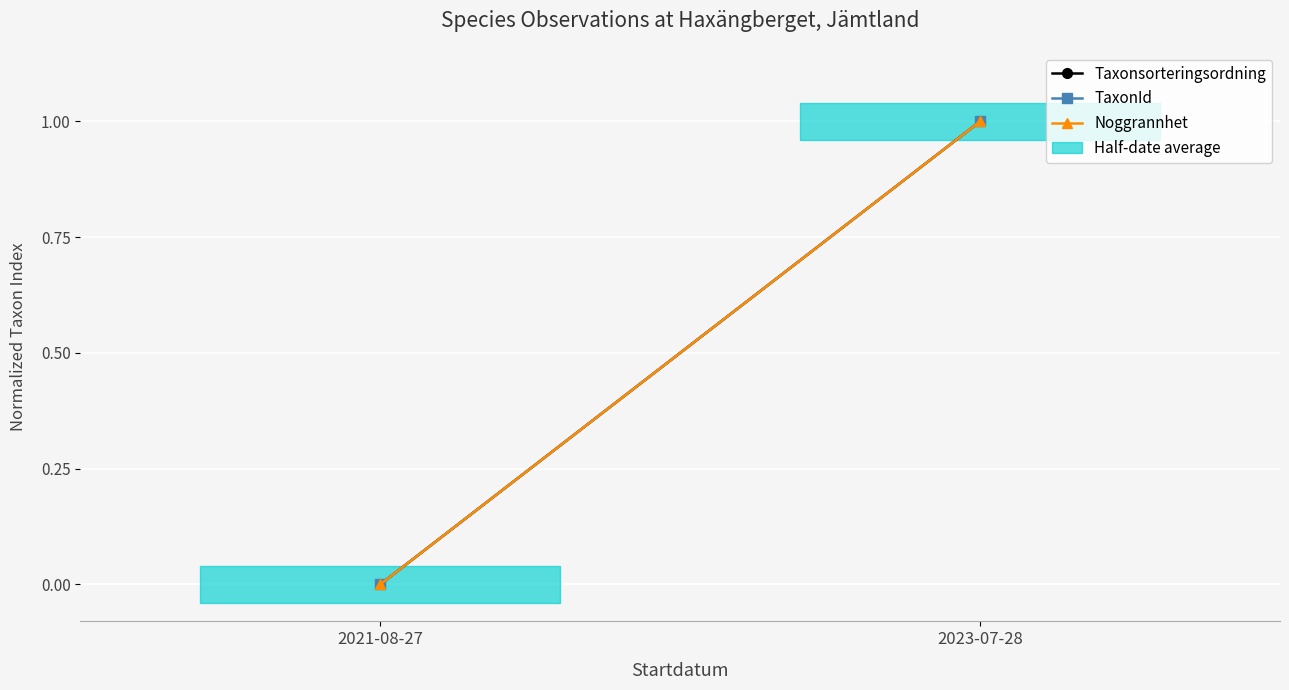

What is the difference between the maximum and minimum values in the Noggrannhet series?

1